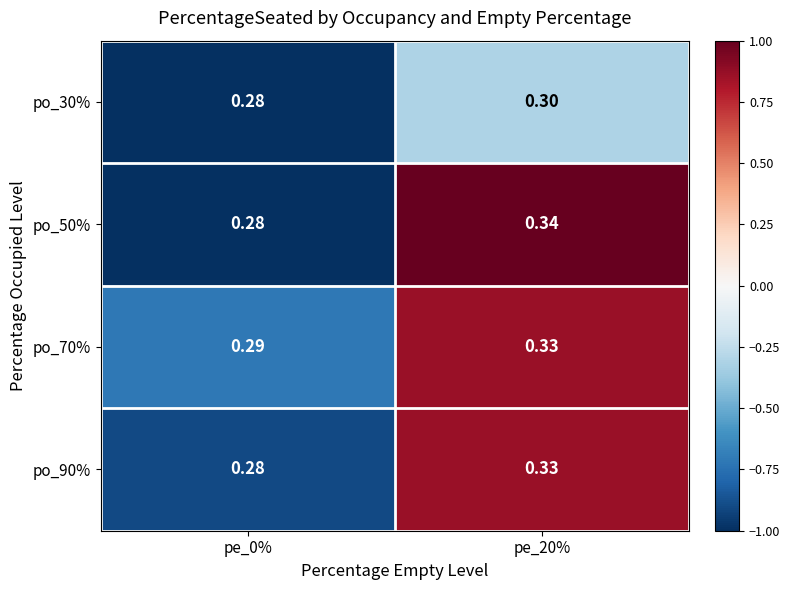

Is the value of po_90% at pe_20% greater than the value of po_30% at pe_20%?

Yes